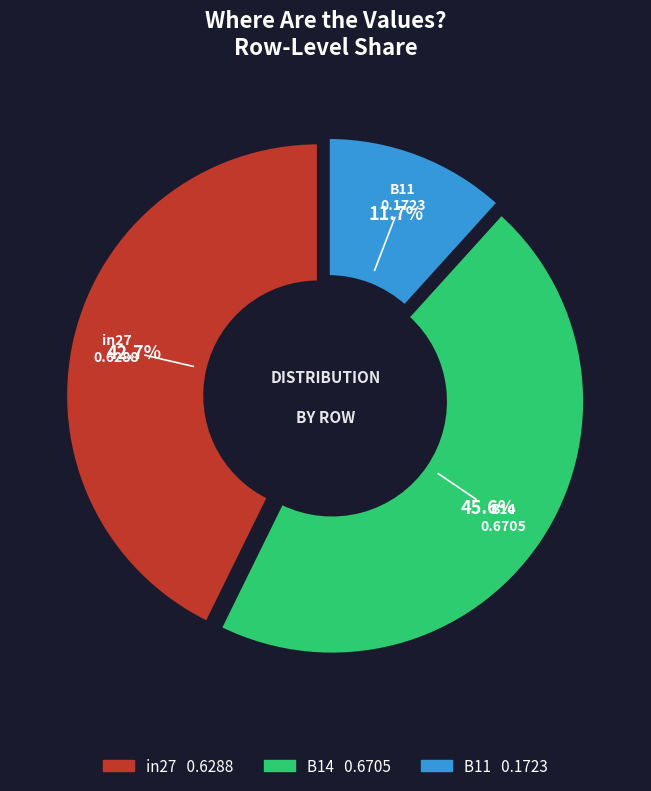

Is it true that B11 is 12% of the pie?

True